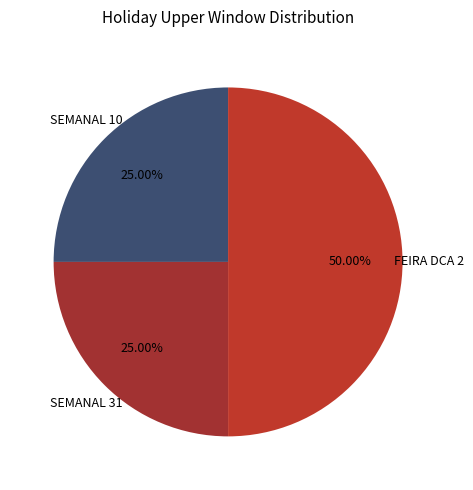

Approximately how many times larger is the value at SEMANAL 10 compared to FEIRA DCA 2?

0.5